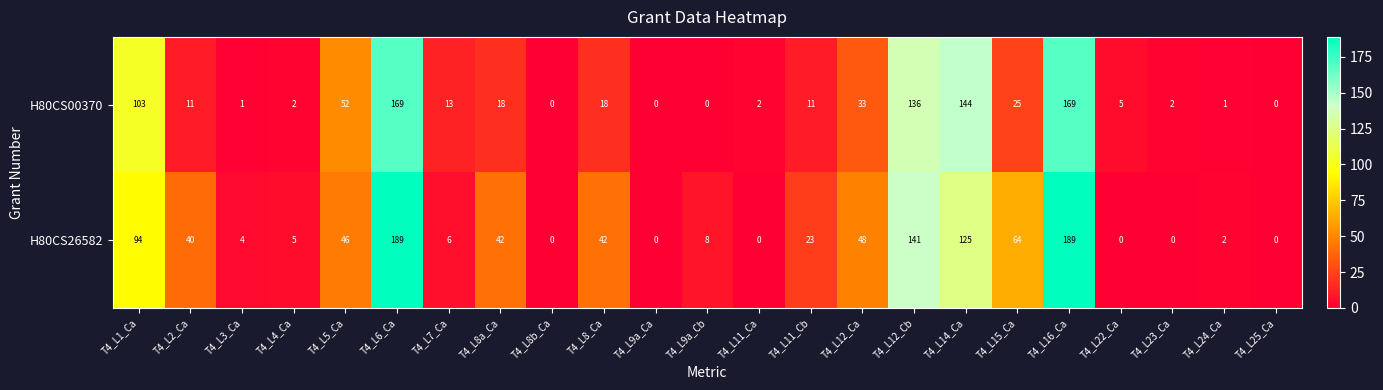

What is the maximum value shown in the chart?

189